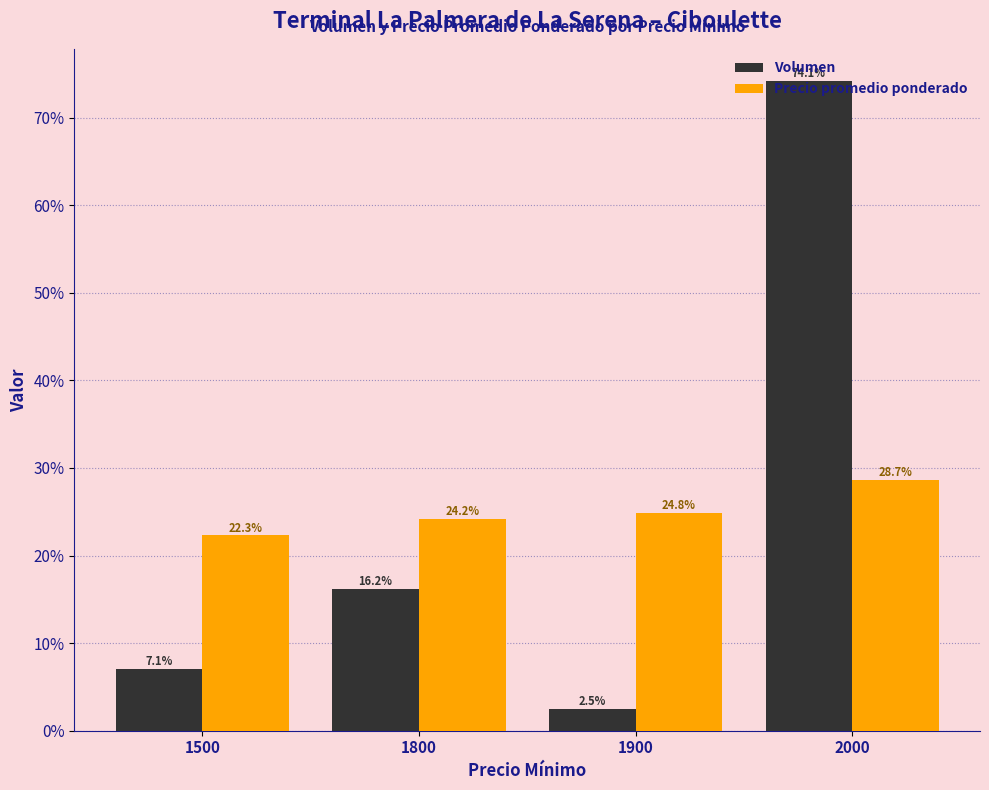

Is it true that Volumen equals 2.5 at 1900?

True